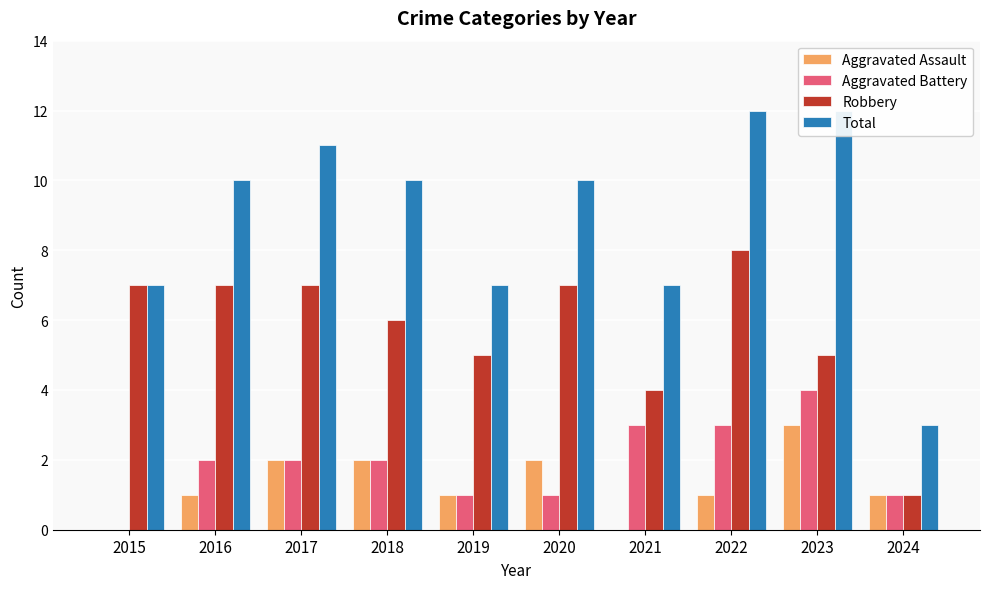

Reading left to right, what are all the values shown in this chart?

Aggravated Assault: 0	1	2	2	1	2	0	1	3	1
Aggravated Battery: 0	2	2	2	1	1	3	3	4	1
Robbery: 7	7	7	6	5	7	4	8	5	1
Total: 7	10	11	10	7	10	7	12	12	3